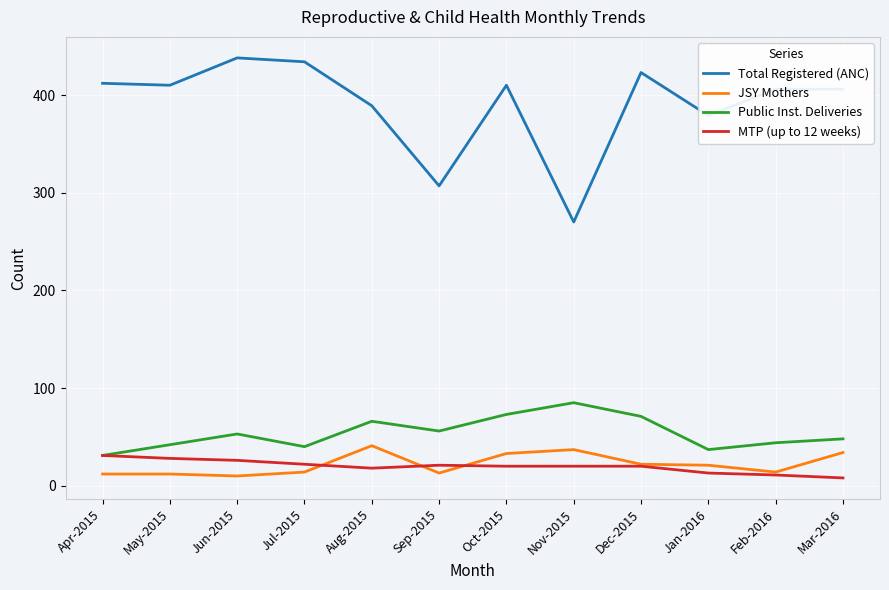

How many series are shown in this chart?

4